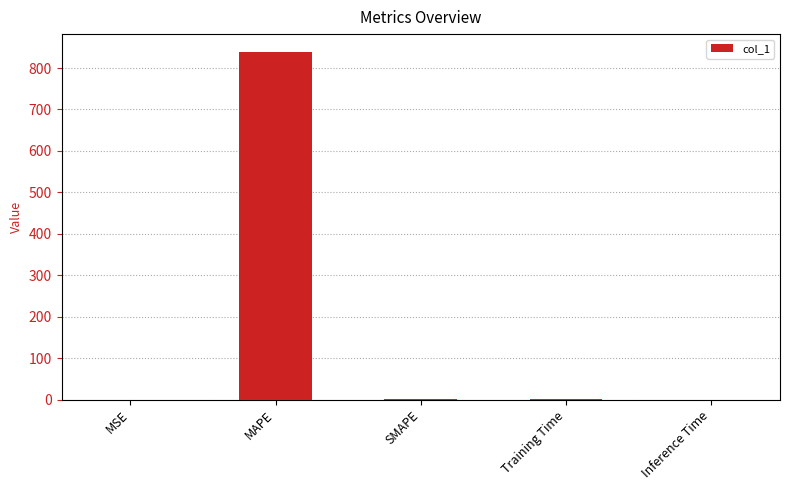

Read the value at MAPE.

839.8